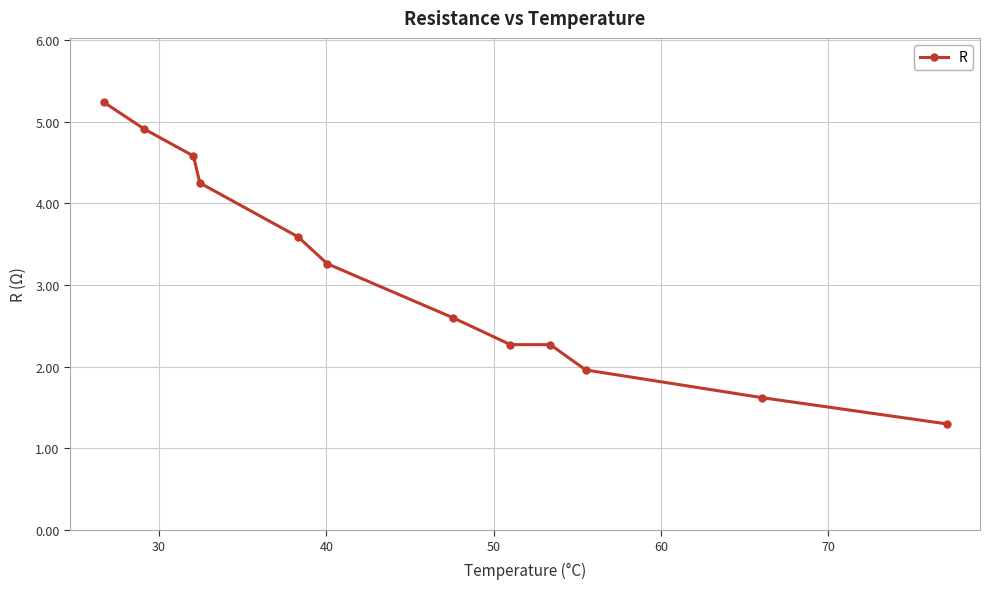

What is the sum of all values?

37.9